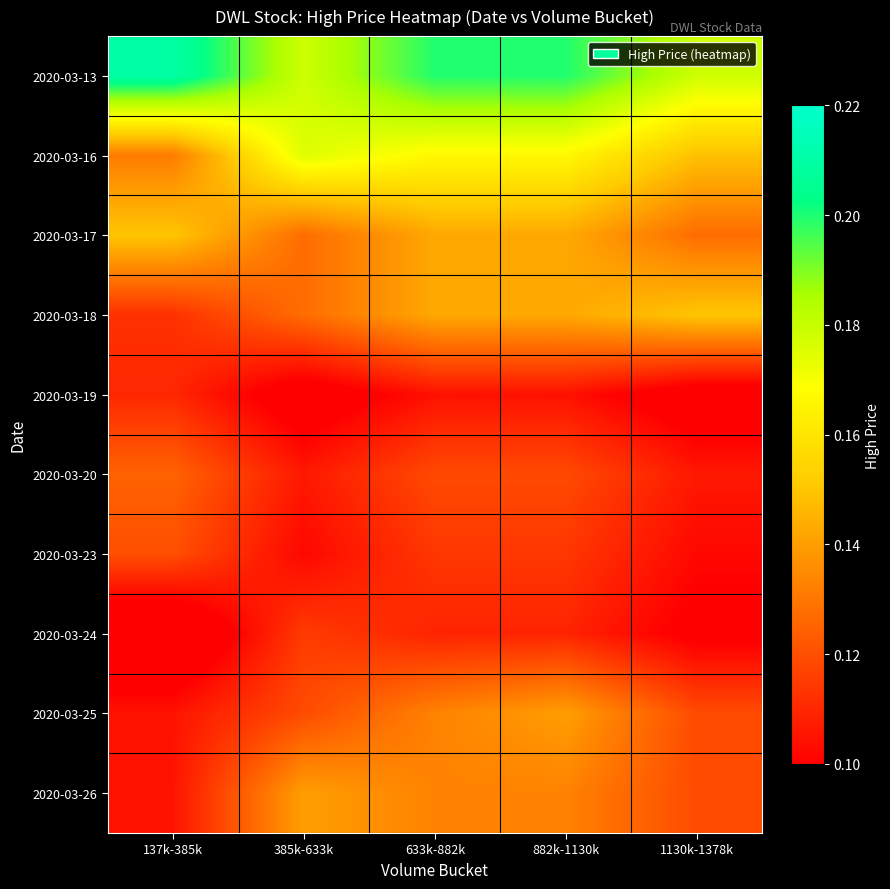

How many data points does each series have?

5